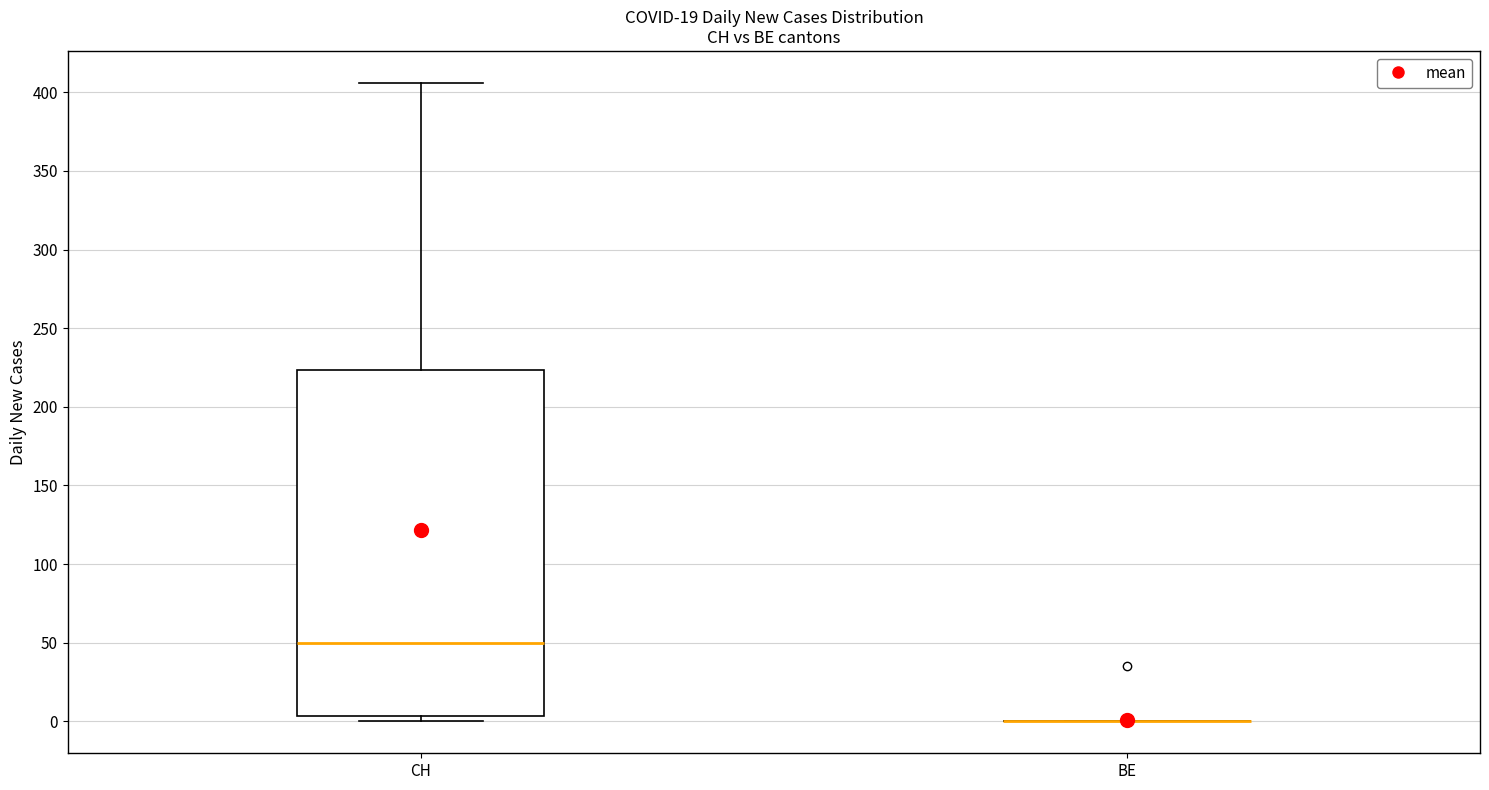

Reading left to right, transcribe this box plot: for each box, give where its median line is, the range the box spans, and where its two whiskers end, as read against the y-axis. The values are not printed on the chart, so give them approximately, as read against the axis.

CH: median 50, box 5 to 225, whiskers 0 to 405
BE: box collapsed to a line at 0, whiskers 0 to 0